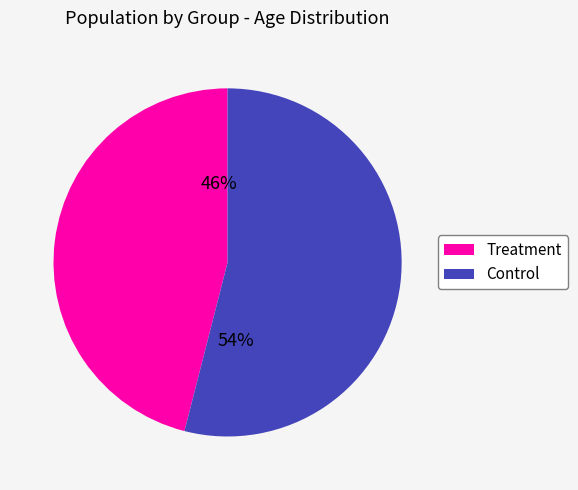

To the nearest percent, what percentage of the pie is Control?

54%